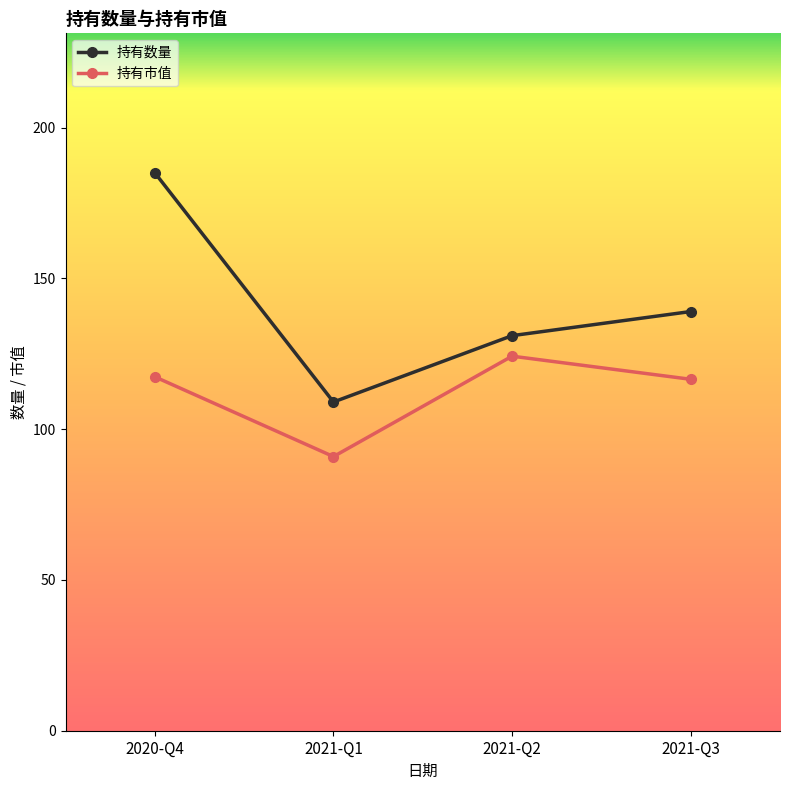

Which series has the largest range (max minus min)?

持有数量